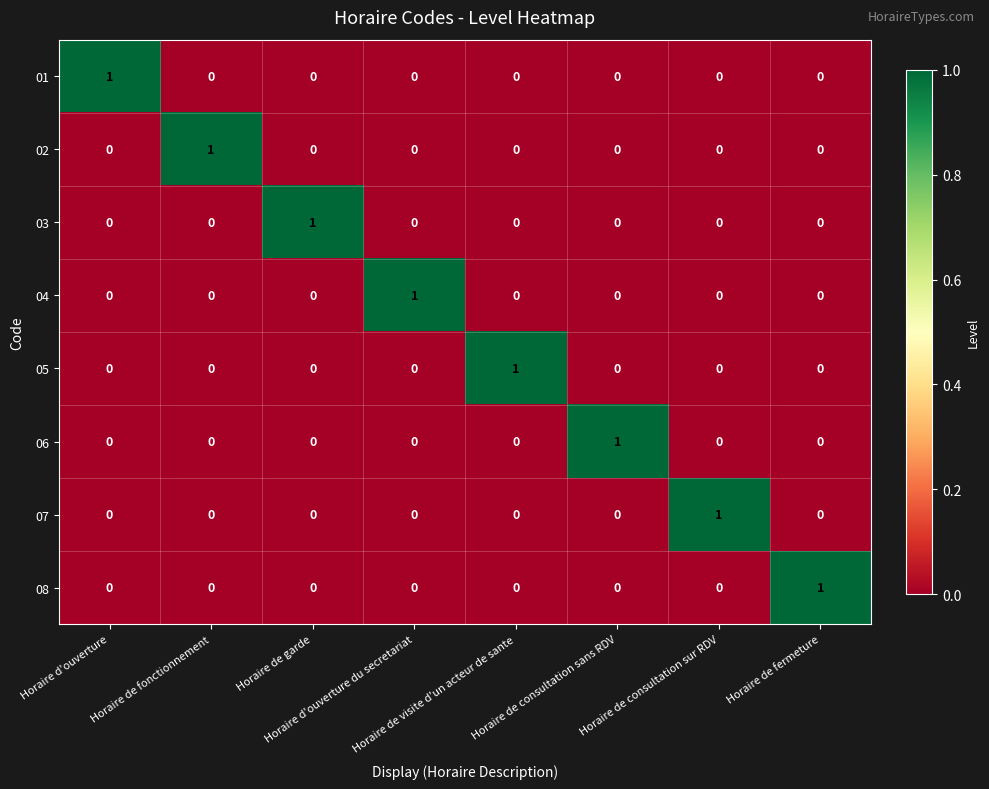

At how many categories does at least one series exceed 0?

8